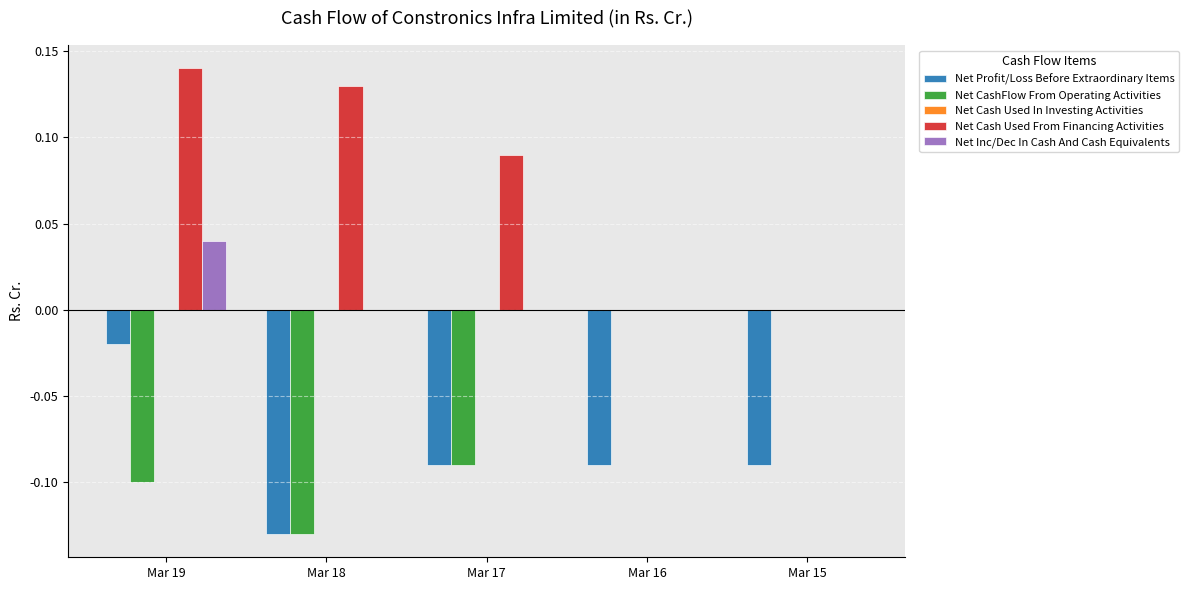

Is it true that Net Inc/Dec In Cash And Cash Equivalents equals 0.0 at Mar 16?

True